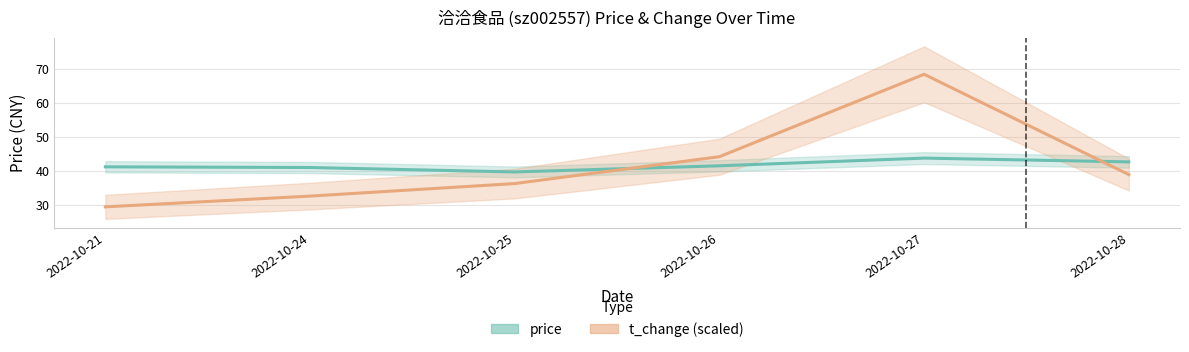

What is the difference between the price values at 2022-10-25 and 2022-10-26?

1.8